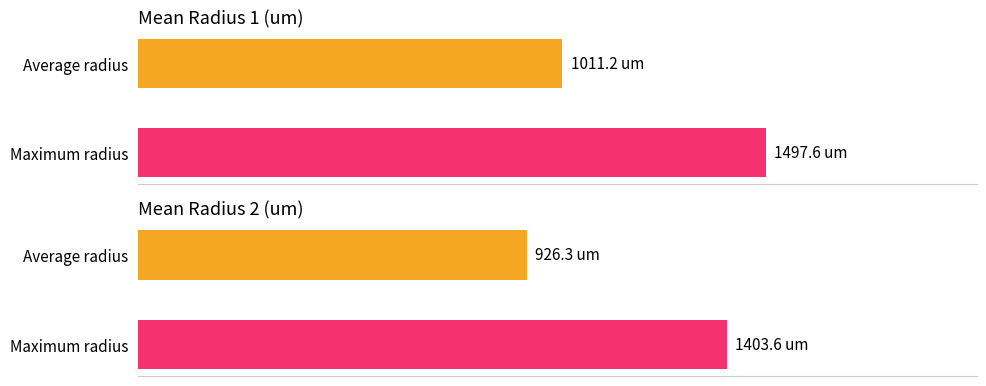

Which series has the largest total across all categories?

Mean Radius 1 (um)